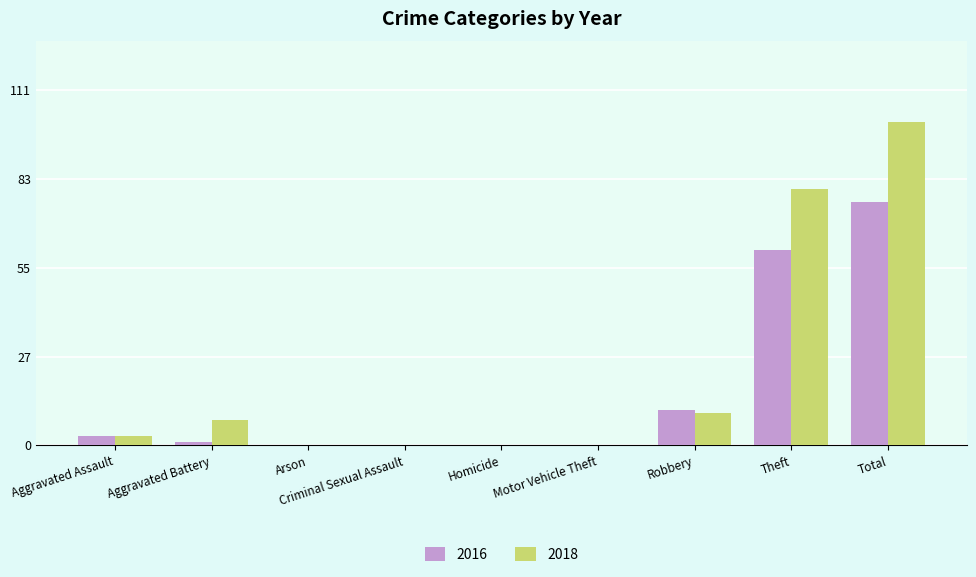

True or false: 2018 has a value of 14 at Robbery.

False